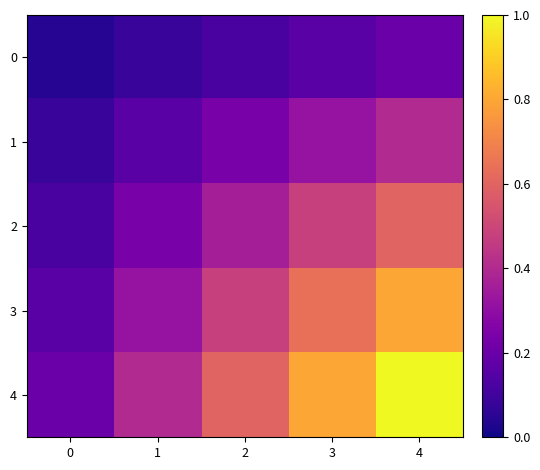

Which series has the widest spread of values?

4